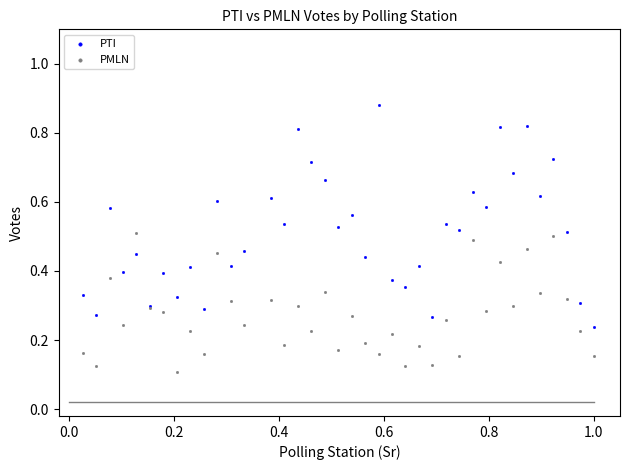

Which series contains the lowest Y value?

PMLN